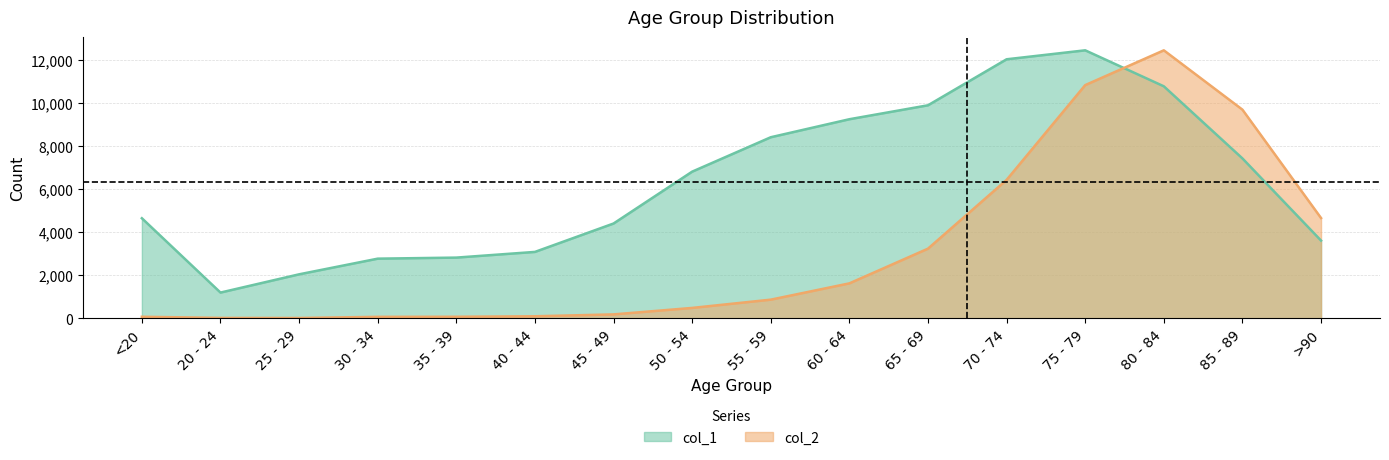

Reading right to left, extract all data points from this chart.

col_1: 3604.0	7417.0	10764.0	12434.0	12018.0	9883.0	9236.0	8400.0	6803.0	4396.0	3078.0	2814.0	2765.0	2038.0	1191.0	4641.0
col_2: 4649.9	9679.8	12434.0	10819.4	6420.2	3229.1	1618.4	862.4	478.7	178.6	91.2	68.4	64.6	11.4	15.2	68.4